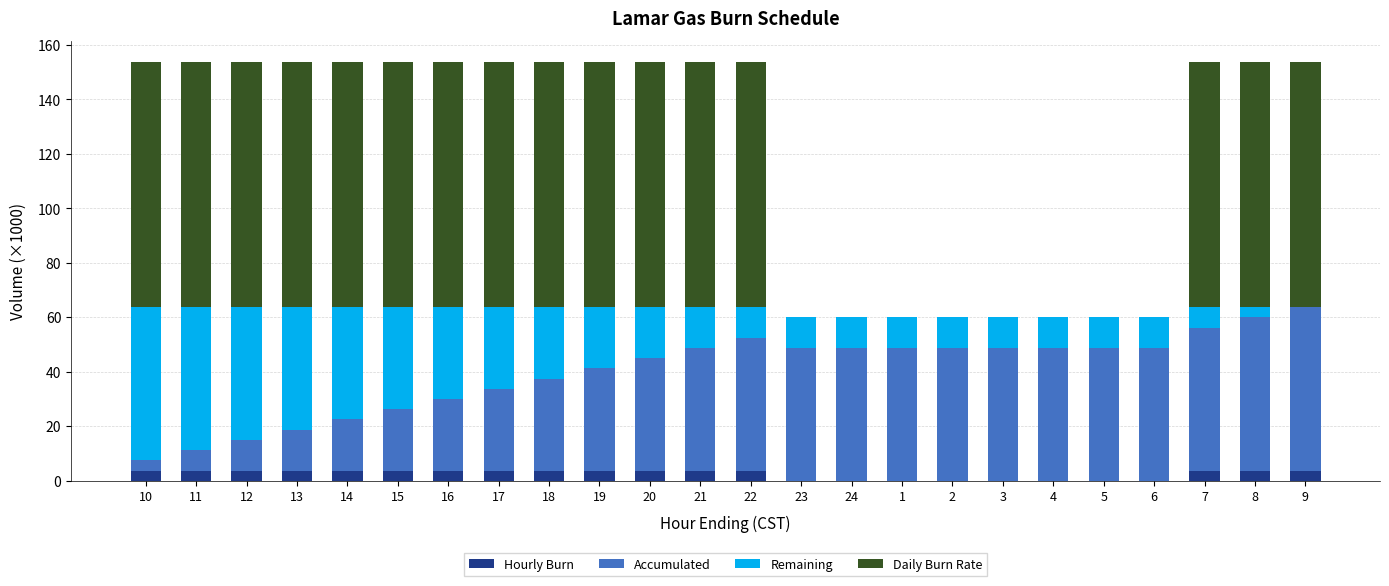

The value of Hourly Burn at 7 is 3.8. True or false?

True